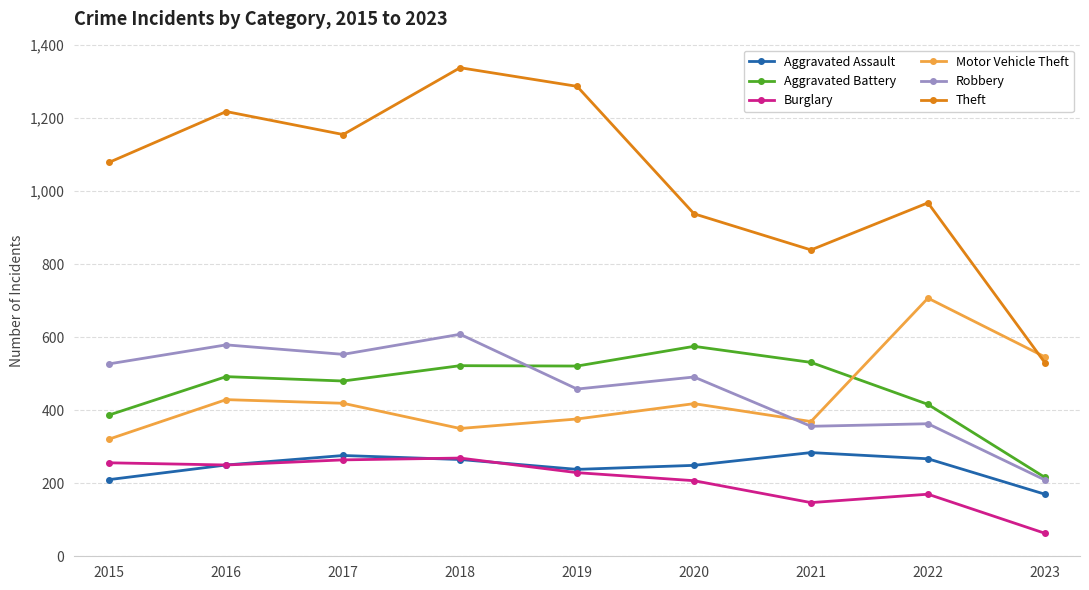

At which label is Burglary closest to 166?

2022